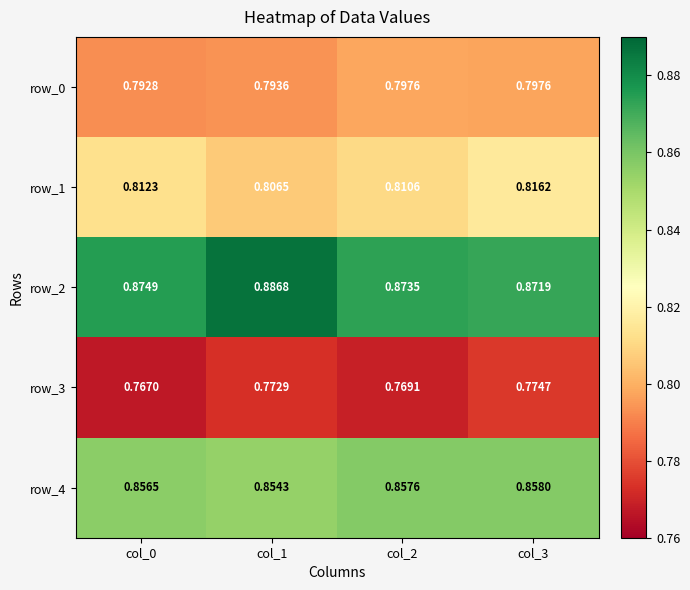

Where is row_4 nearest to the value 0?

col_1